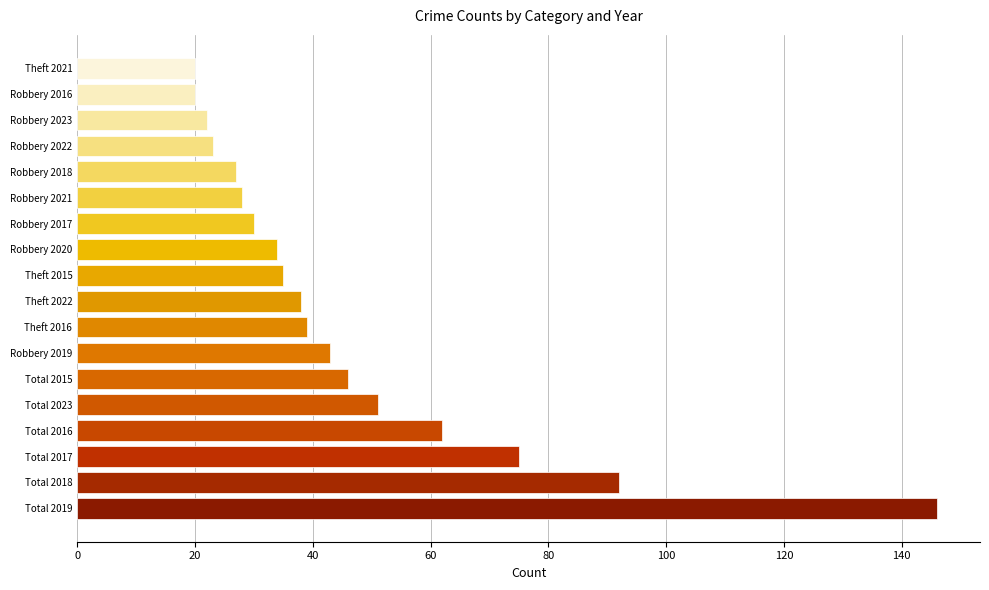

How many data points does each series have?

18